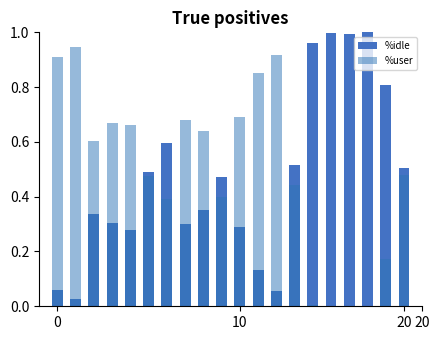

What are all the series names shown in the legend?

%idle, %user